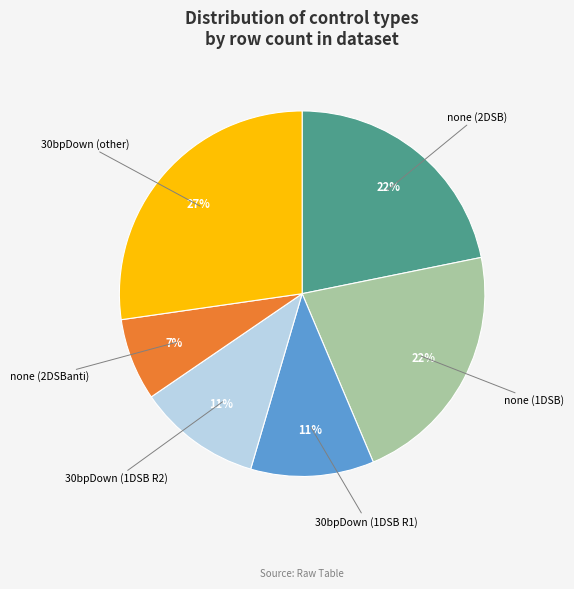

To the nearest percent, what is the average slice percentage?

17%